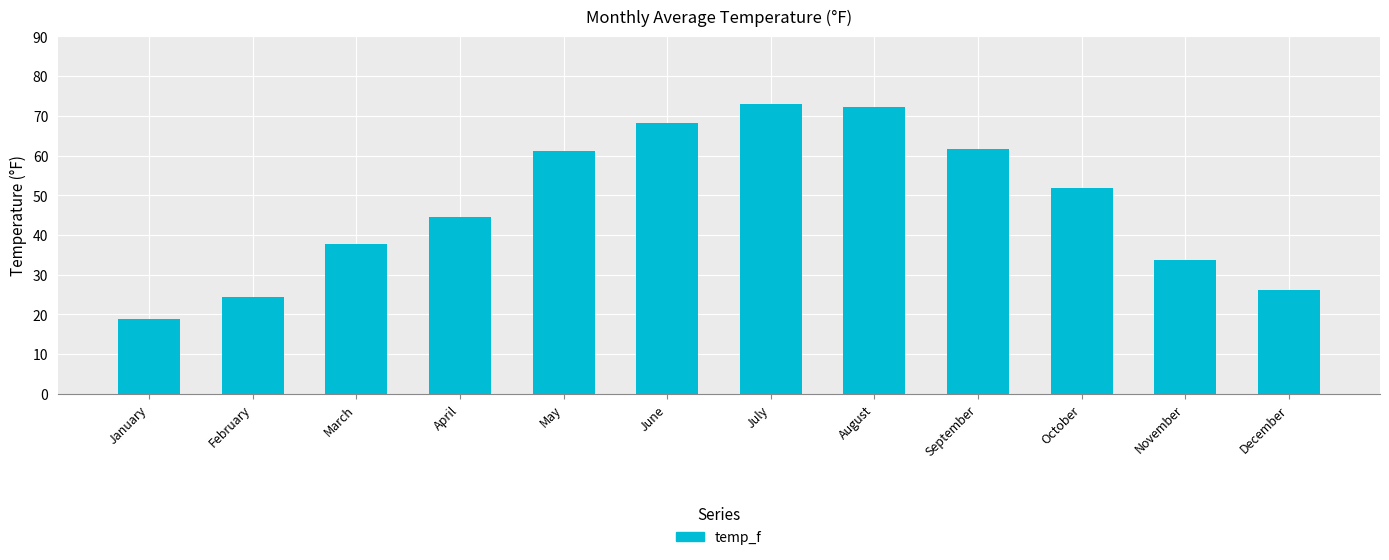

What is the value of the 11th bar from the left?

33.7